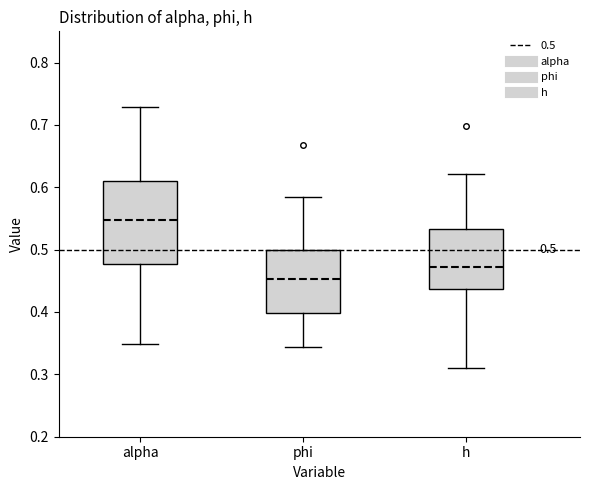

Which box is the tallest, from its lower edge to its upper edge?

alpha